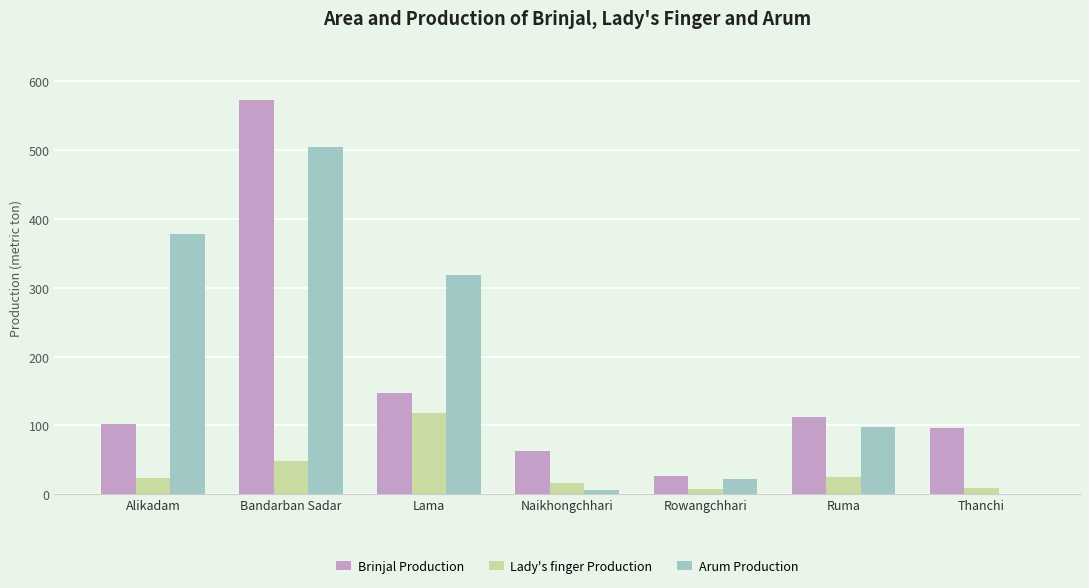

What are all the series names shown in the legend?

Brinjal Production, Lady's finger Production, Arum Production